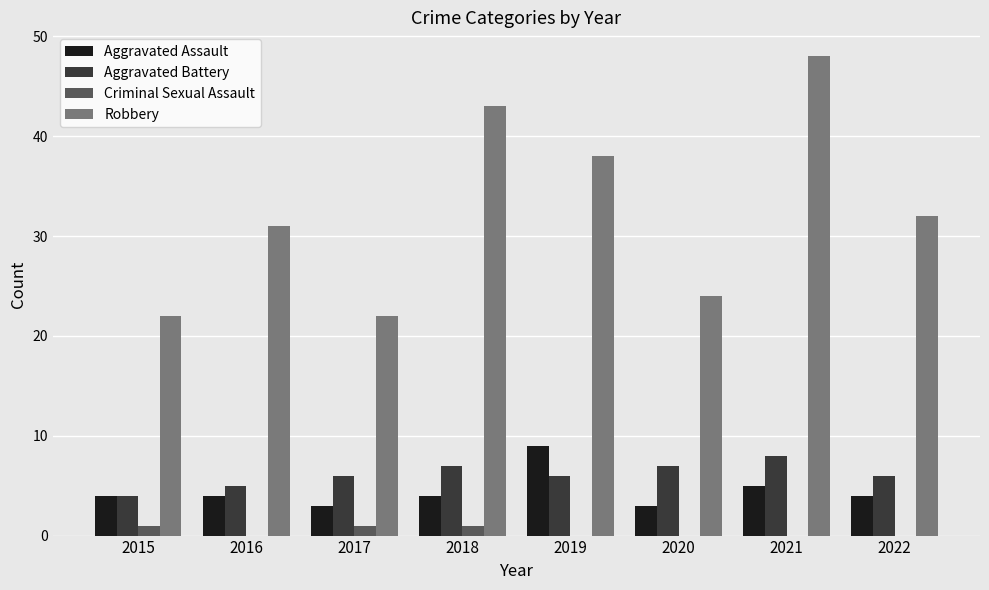

What is the greatest value displayed?

48